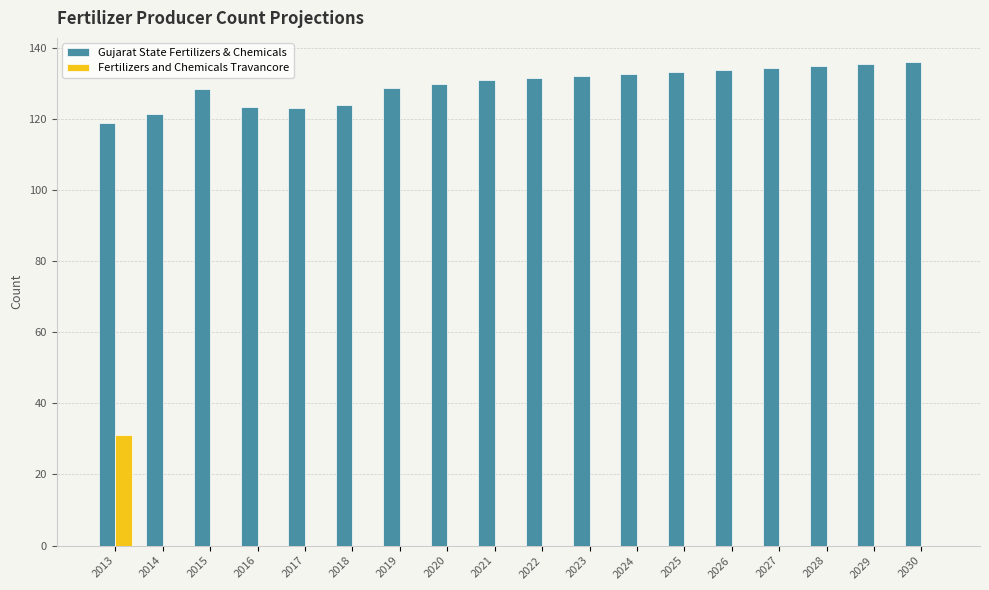

What are all the series names shown in the legend?

Gujarat State Fertilizers & Chemicals, Fertilizers and Chemicals Travancore